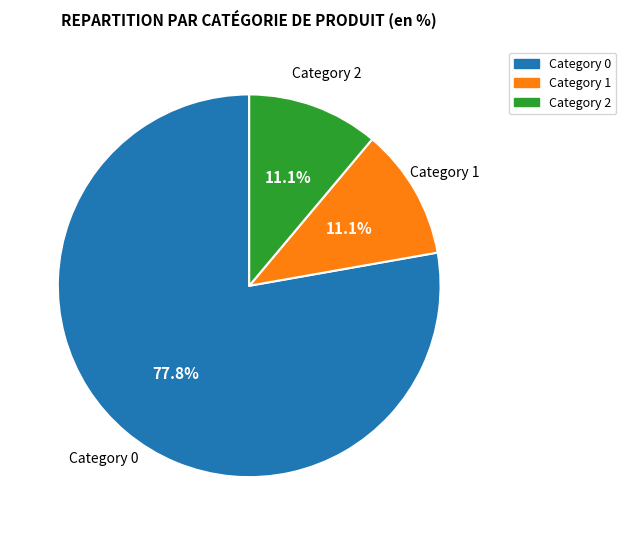

What is the largest slice in the pie chart?

Category 0